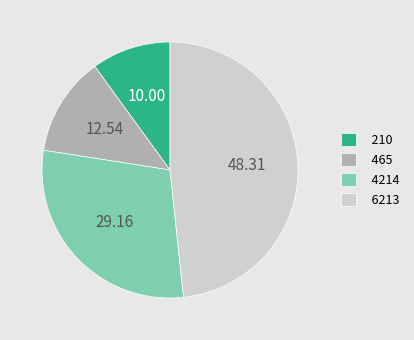

Do 4214 and 210 together represent more than half of the pie?

No